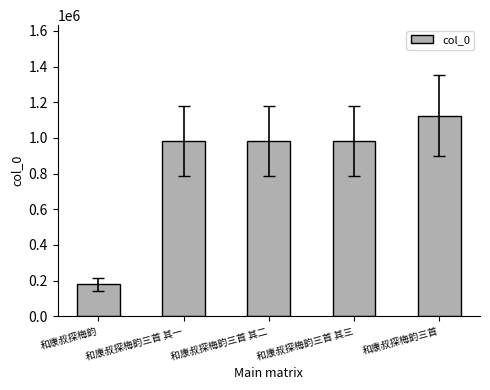

What is the difference between the maximum and minimum values?

945841